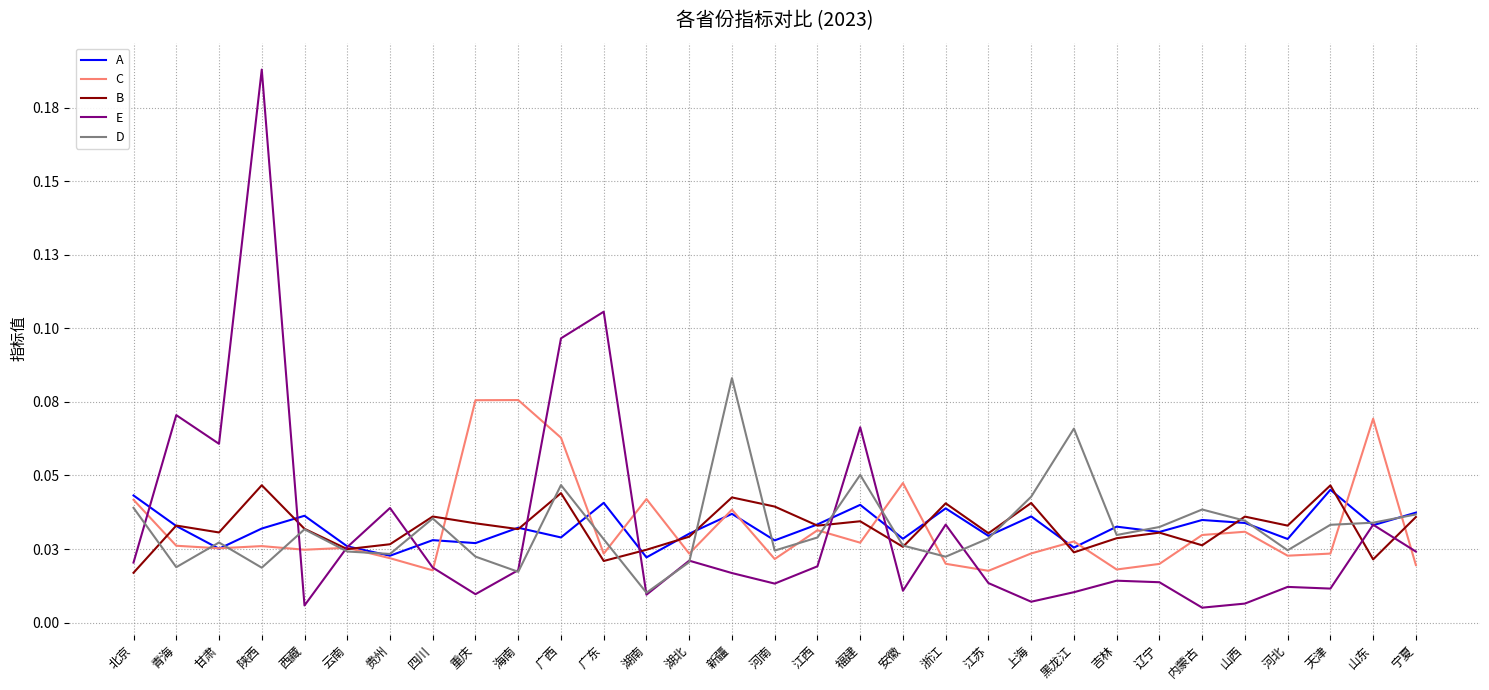

The B series shows 0.0 at 江苏. True or false?

True